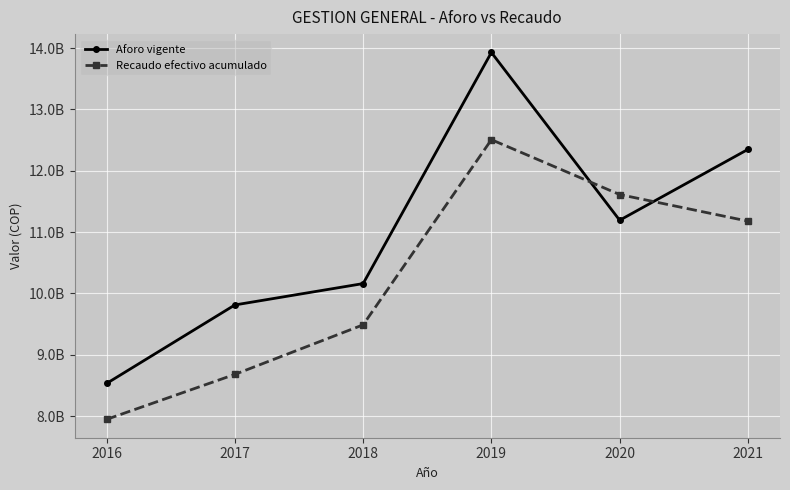

What is the difference between the maximum and second lowest values in the Recaudo efectivo acumulado series?

3825893103